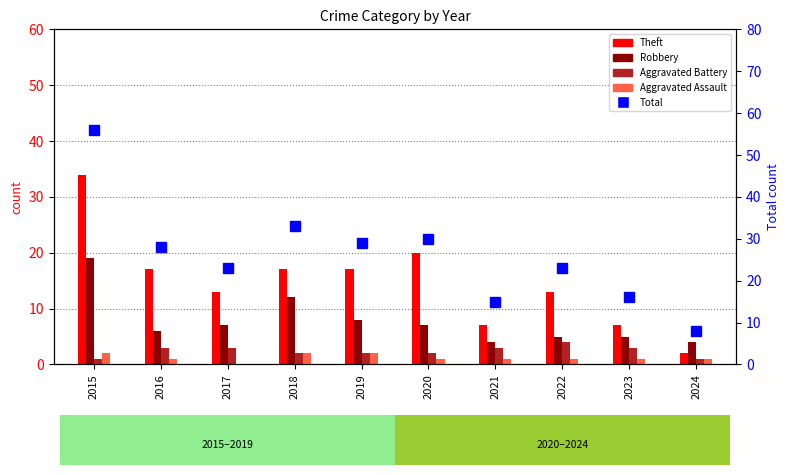

At which label is Aggravated Battery closest to 2?

2018